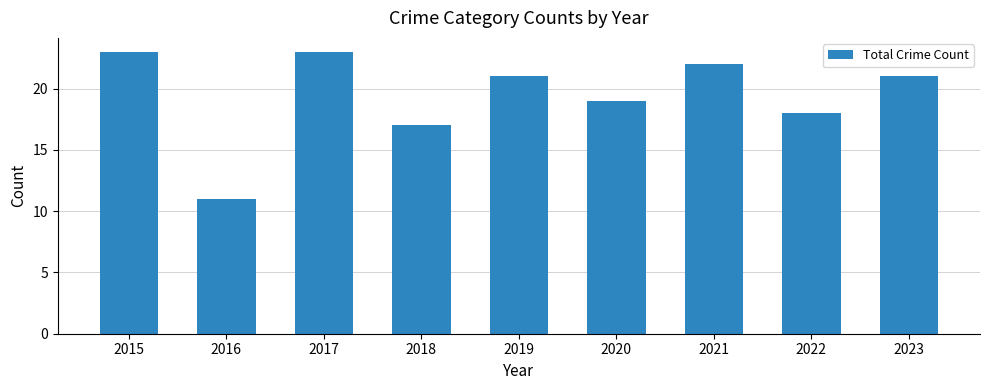

The value at 2022 is 9. True or false?

False